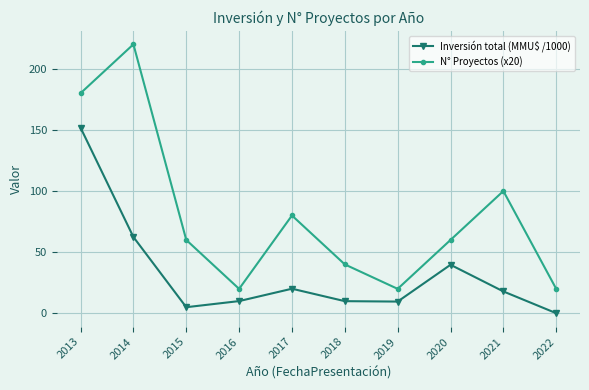

At which category does N° Proyectos (x20) reach its first local valley?

2016